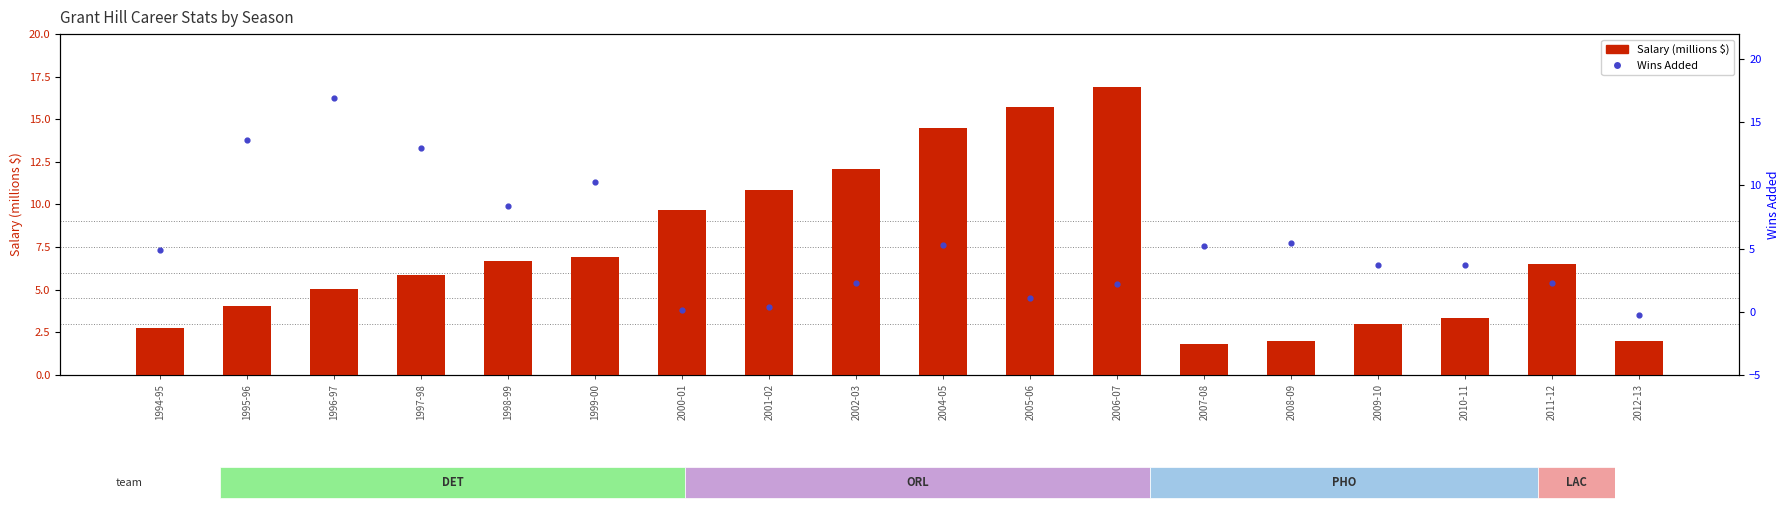

What is the total value across all series at 1994-95?

7.6